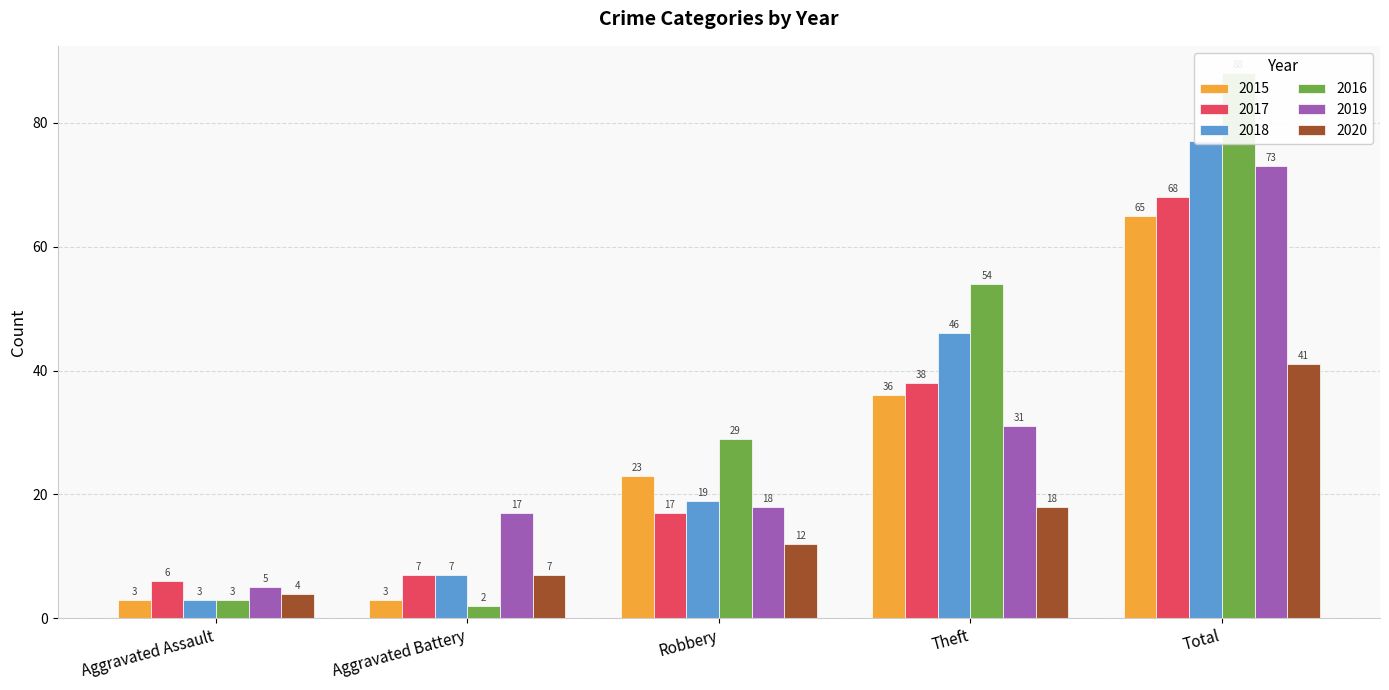

Rank the series at Total from lowest to highest value.

2020, 2015, 2017, 2019, 2018, 2016